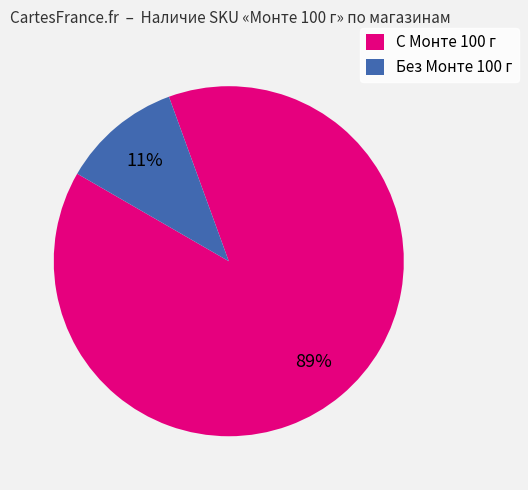

Is the sum of С Монте 100 г and Без Монте 100 г greater than half?

Yes